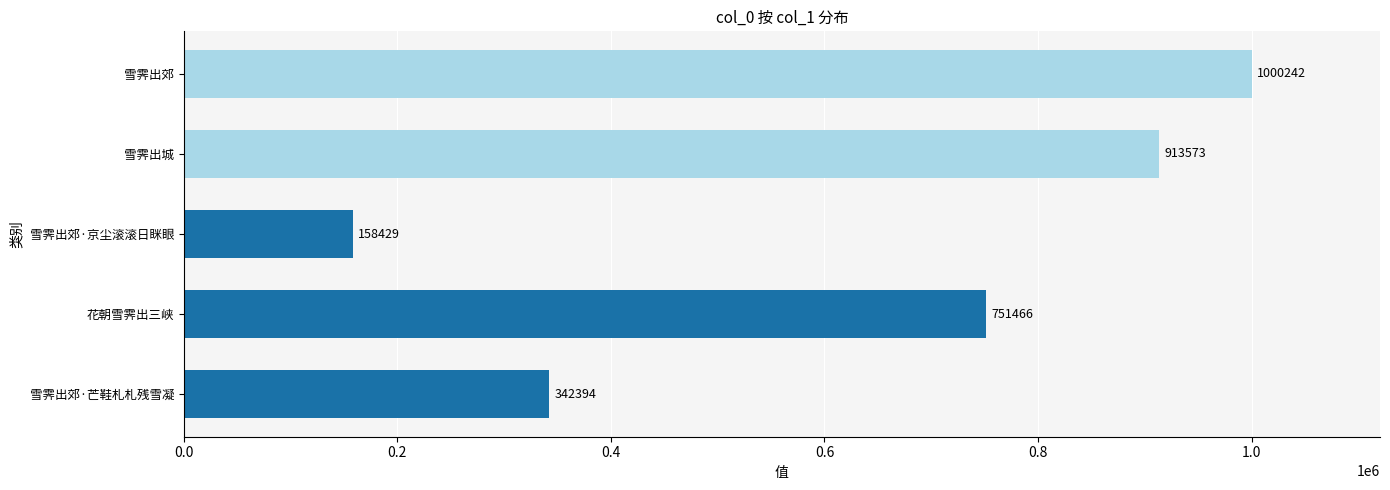

Which label corresponds to the smallest value in the chart?

雪霁出郊·京尘滚滚日眯眼